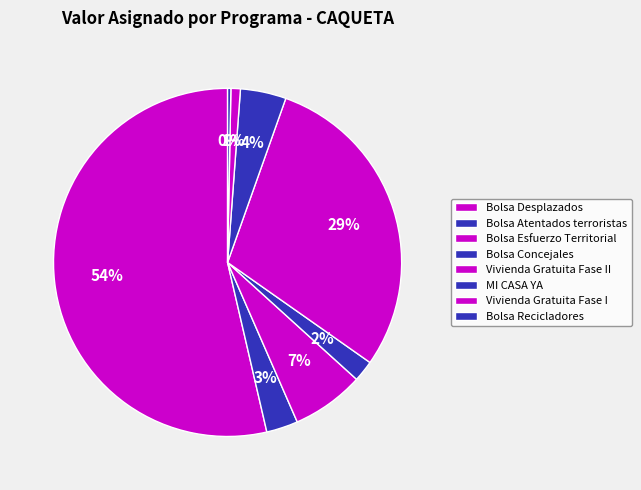

Does any single category account for the majority?

Yes